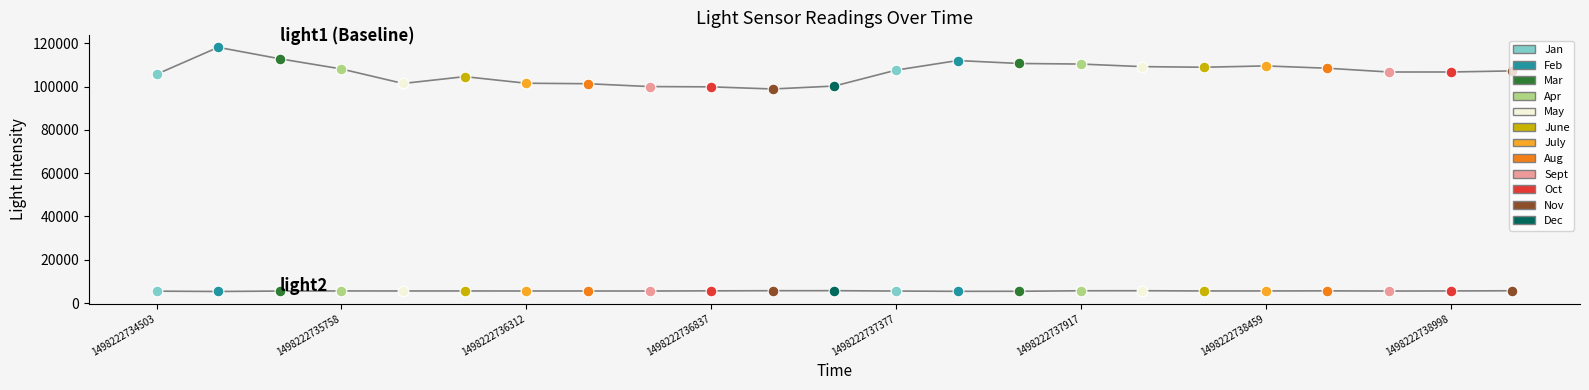

How many lines are shown in the chart?

2